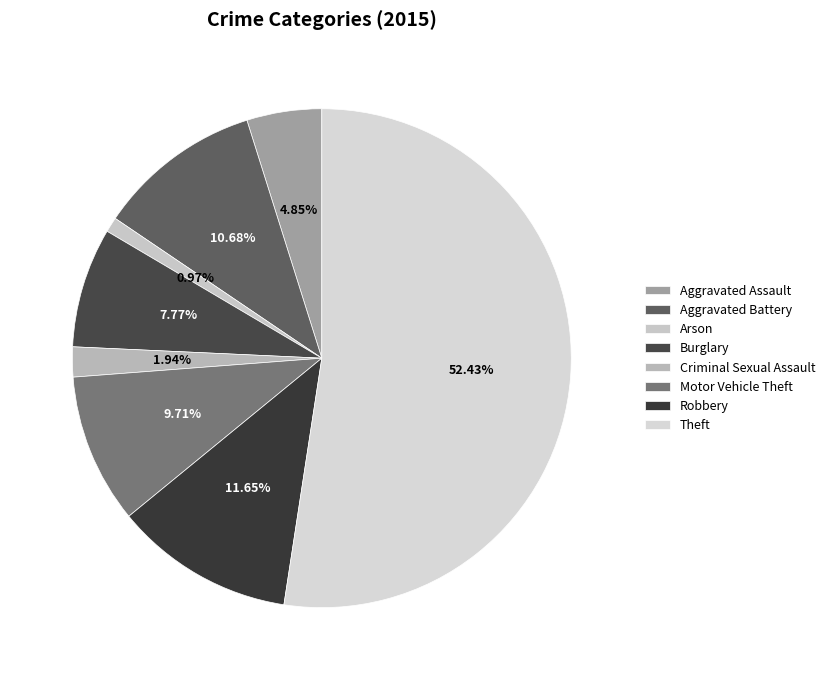

Is Theft the majority of the pie?

Yes